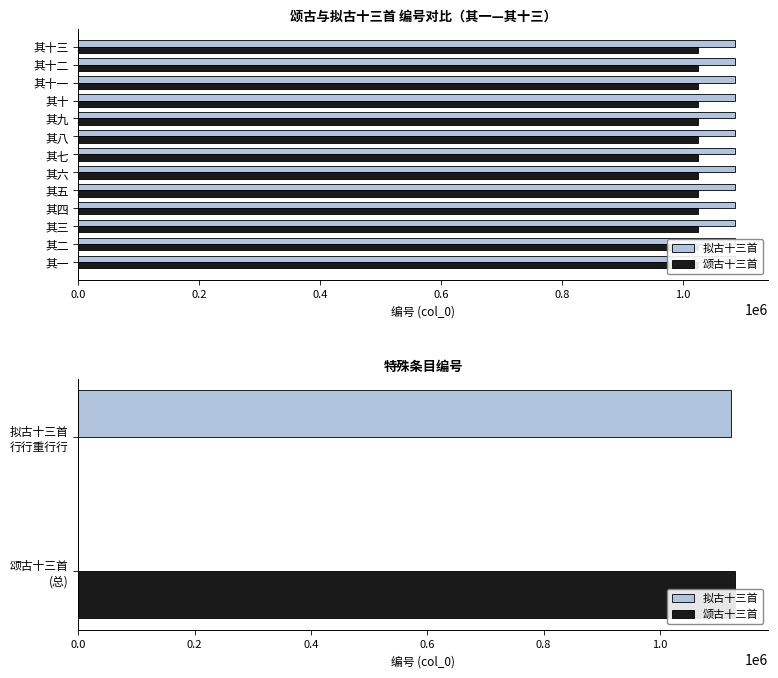

Rank the series by their average value, from highest to lowest.

颂古十三首, 拟古十三首